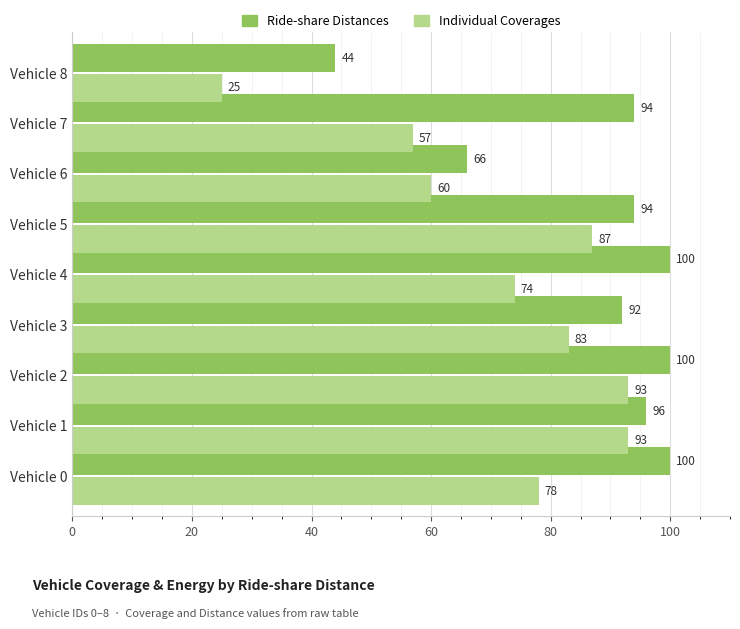

What value does the Individual Coverages series have at Vehicle 7?

57